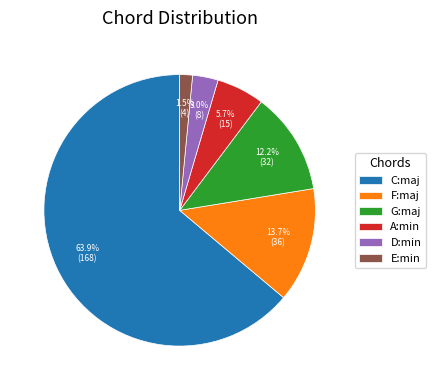

To the nearest percent, what is the difference between the F:maj and E:min slice percentages?

12%